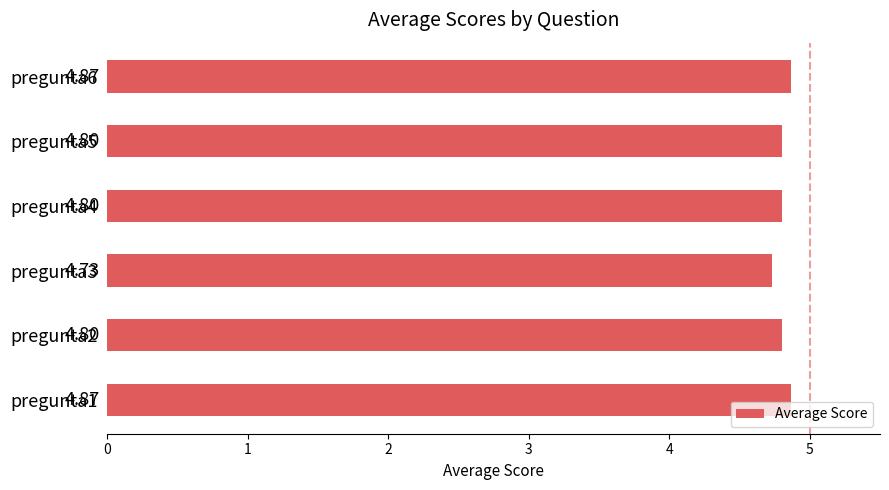

What is the difference between the maximum and minimum values?

0.1